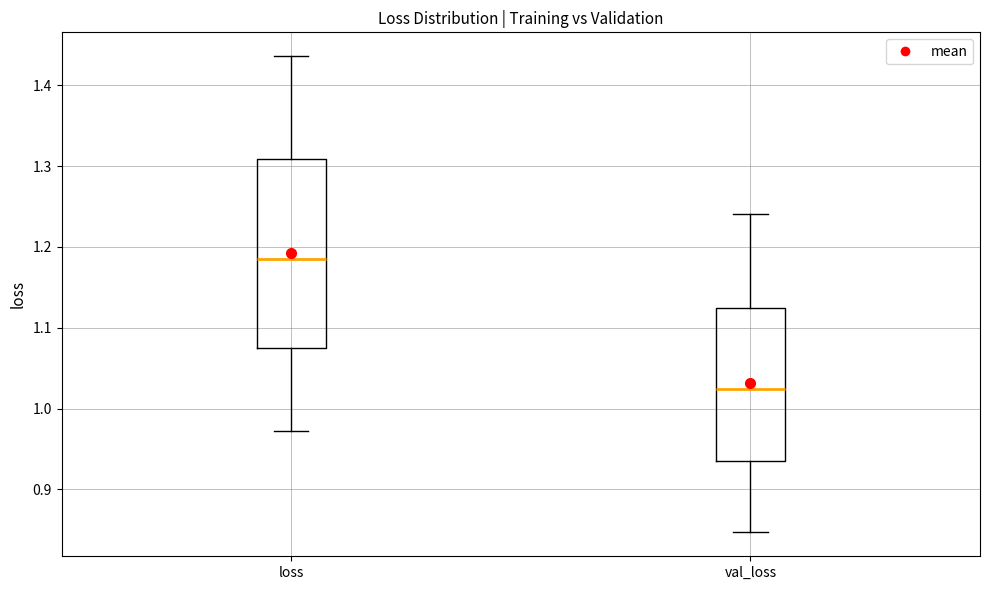

Reading left to right, read every box against the y-axis: the position of its median line, the range the box covers, and the ends of its whiskers. The values are not printed on the chart, so give them approximately, as read against the axis.

loss: median 1.18, box 1.07 to 1.31, whiskers 0.97 to 1.44
val_loss: median 1.02, box 0.94 to 1.12, whiskers 0.85 to 1.24